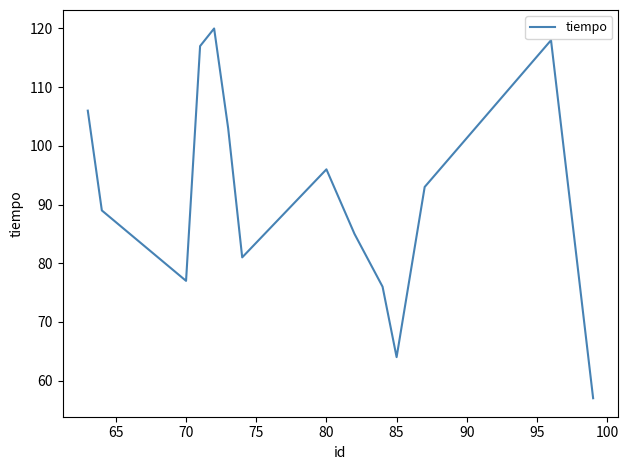

What is the difference between the second highest and second lowest values?

54